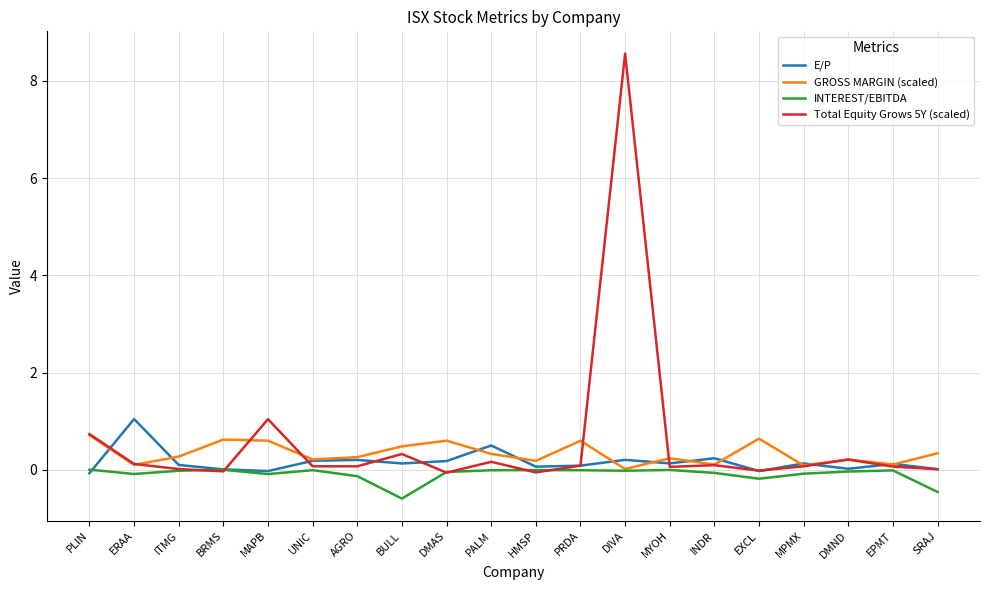

Which series has the largest range (max minus min)?

Total Equity Grows 5Y (scaled)